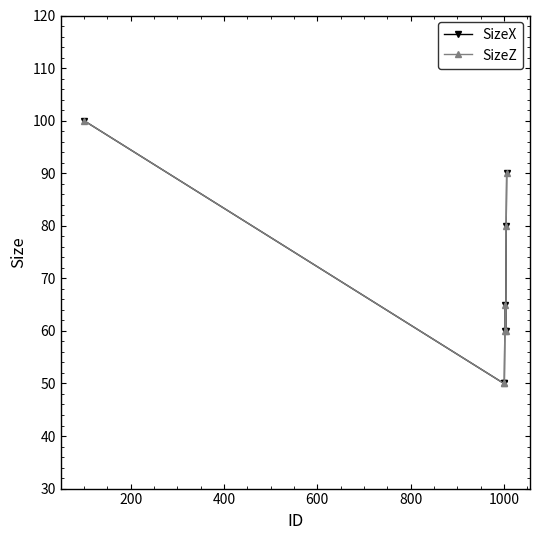

Is this an area chart (filled region under the line)?

No